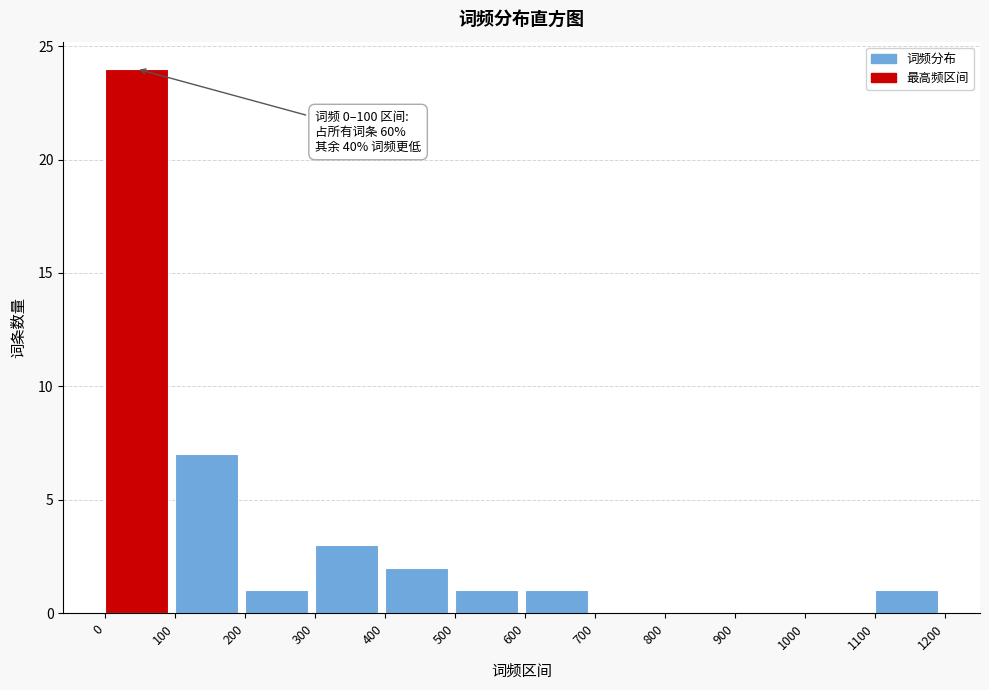

Which range on the x-axis has the tallest bar?

0 to 100